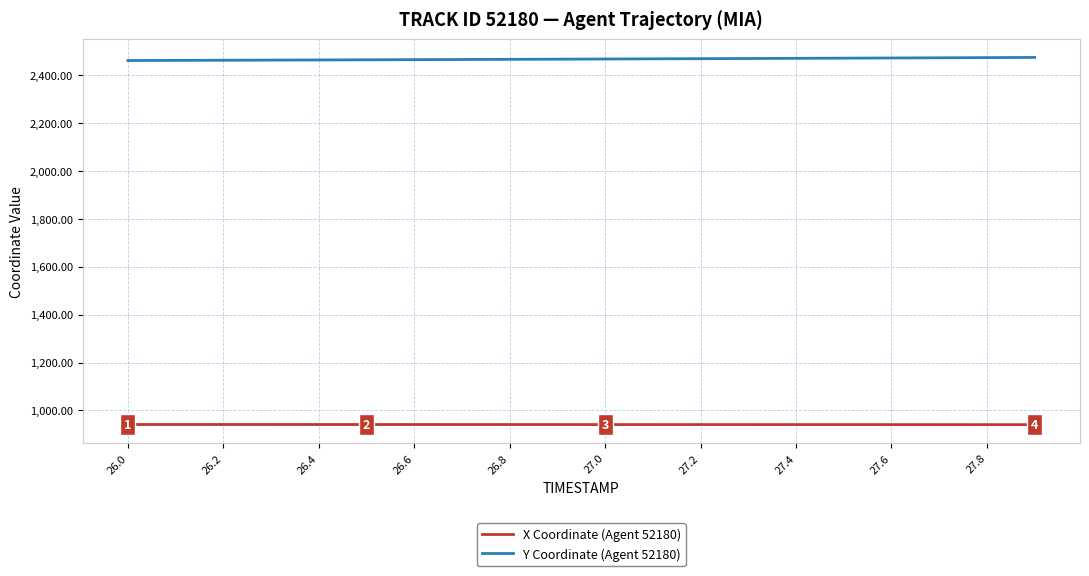

True or false: X Coordinate (Agent 52180) and Y Coordinate (Agent 52180) cross at least once.

False